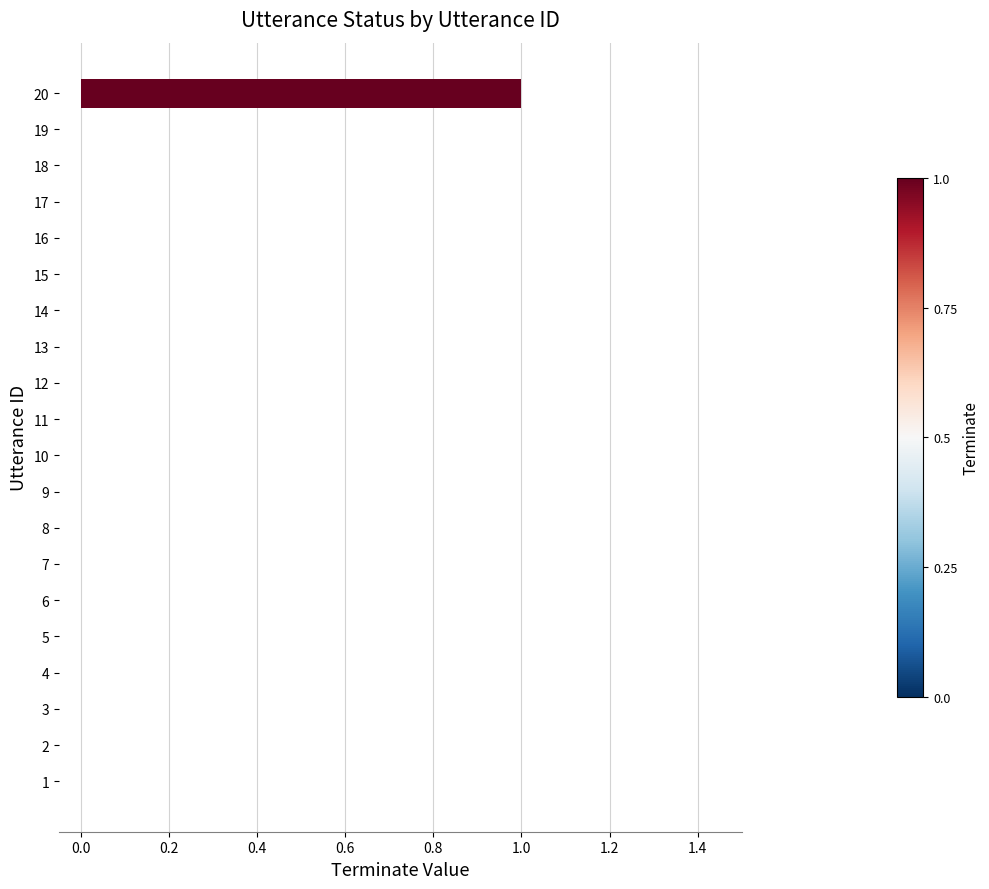

What is the change in value from 17 to 20?

+1